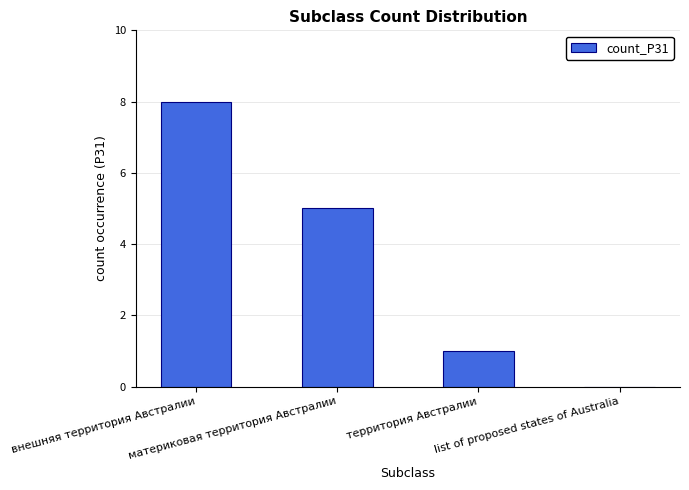

True or false: the data shows 8 at внешняя территория Австралии.

True